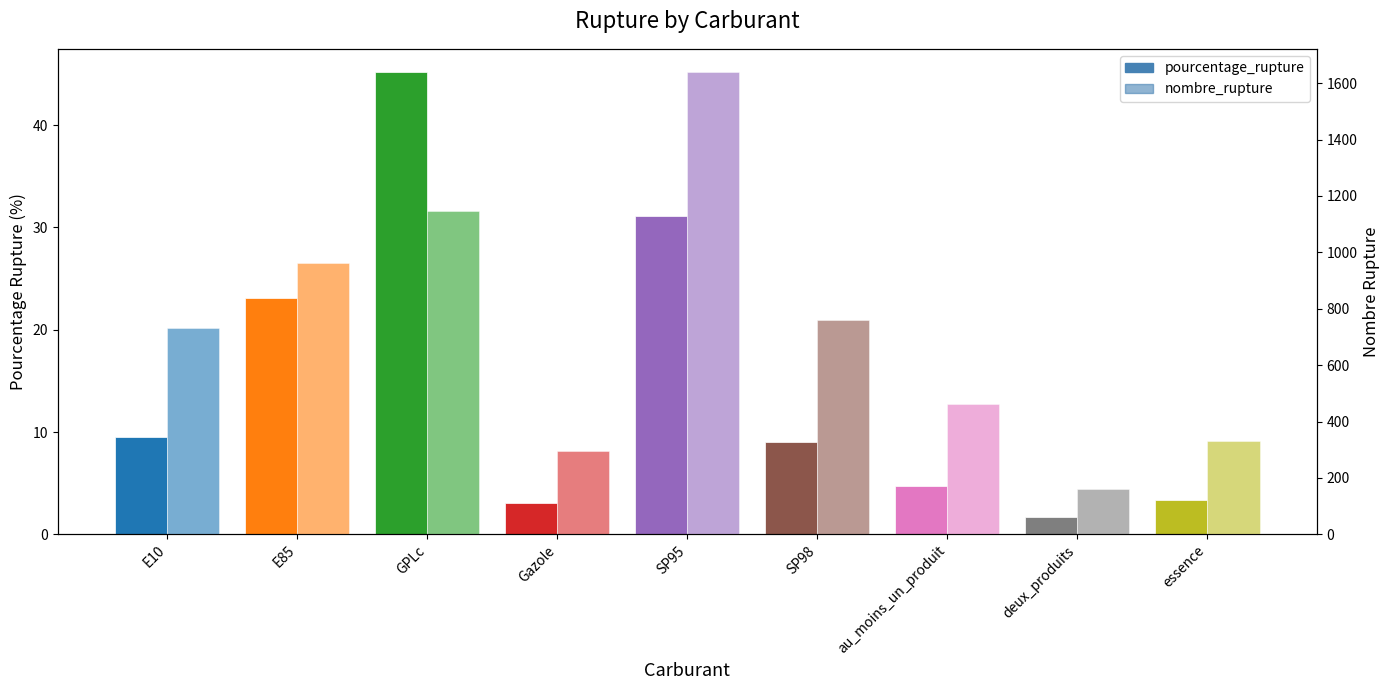

What is the difference between the maximum and minimum values in the pourcentage_rupture series?

43.6